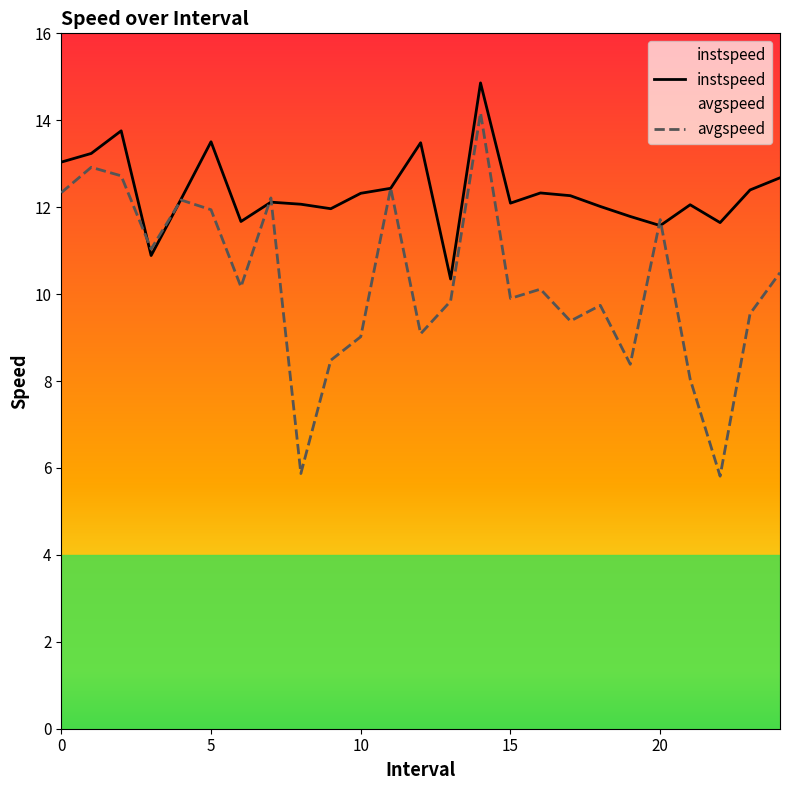

List the labels in order of avgspeed value, smallest first.

22.0, 8.0, 21.0, 19.0, 9.0, 10.0, 12.0, 17.0, 23.0, 18.0, 13.0, 15.0, 16.0, 6.0, 24.0, 3.0, 20.0, 5.0, 4.0, 7.0, 0.0, 11.0, 2.0, 1.0, 14.0